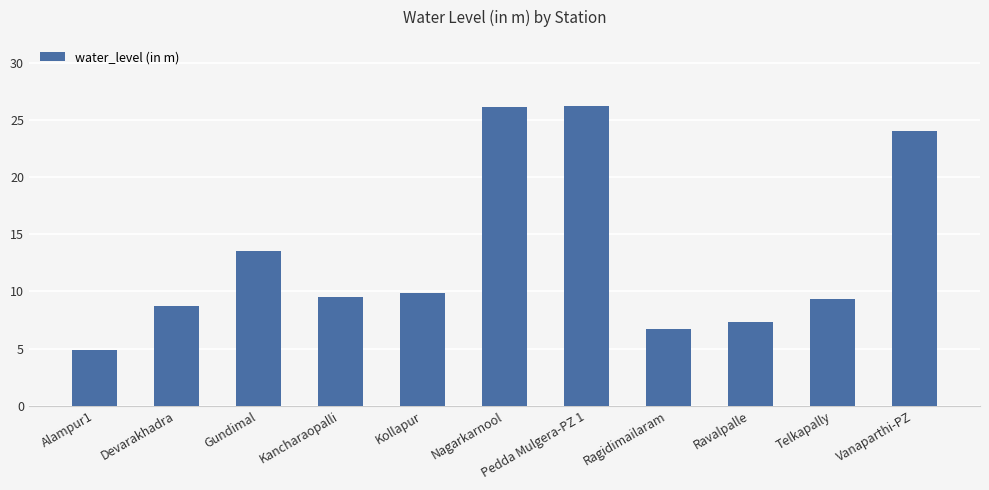

What is the average value?

13.3